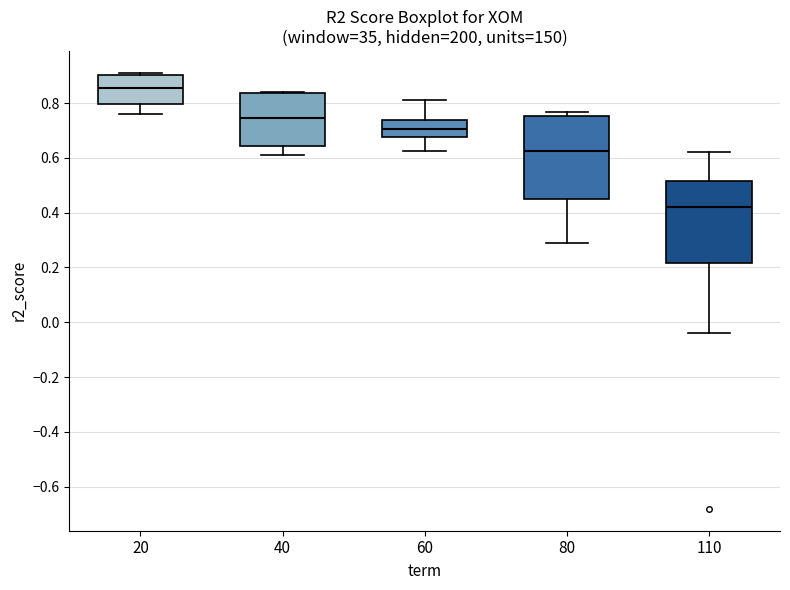

Reading left to right, transcribe this box plot: for each box, give where its median line is, the range the box spans, and where its two whiskers end, as read against the y-axis. The values are not printed on the chart, so give them approximately, as read against the axis.

20: median 0.86, box 0.80 to 0.90, whiskers 0.76 to 0.92
40: median 0.74, box 0.64 to 0.84, whiskers 0.62 to 0.84
60: median 0.70, box 0.68 to 0.74, whiskers 0.62 to 0.82
80: median 0.62, box 0.44 to 0.76, whiskers 0.28 to 0.76 (just above the box's upper edge)
110: median 0.42, box 0.22 to 0.52, whiskers -0.04 to 0.62